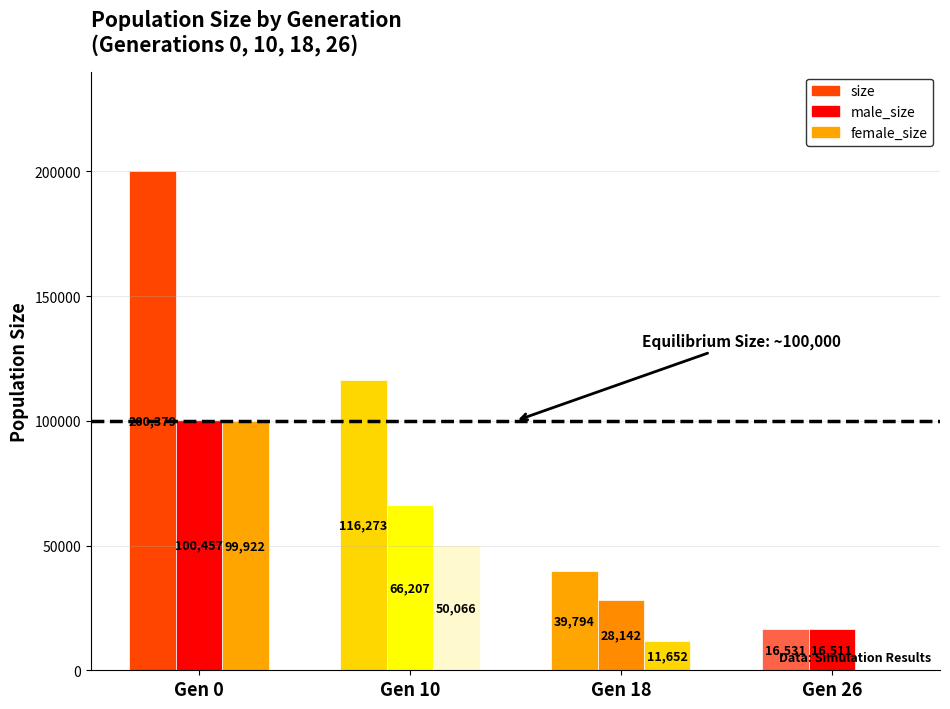

Reading left to right, what are all the values shown in this chart?

size: 200379	116273	39794	16531
male_size: 100457	66207	28142	16511
female_size: 99922	50066	11652	20